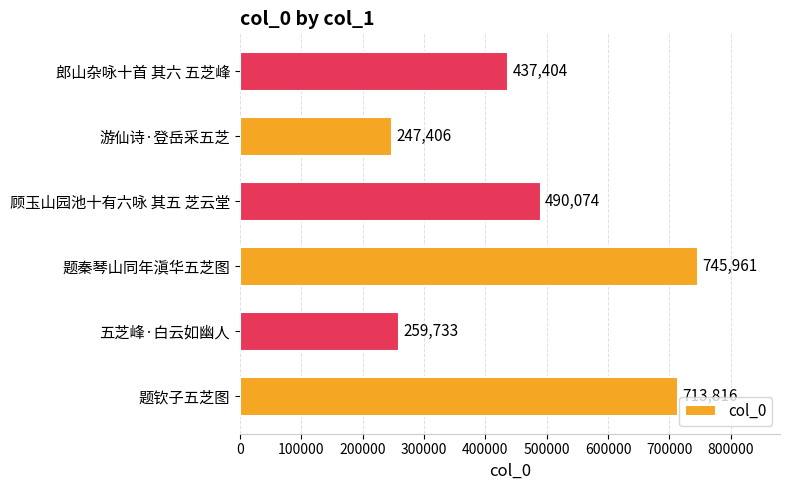

What is the maximum value shown in the chart?

745961